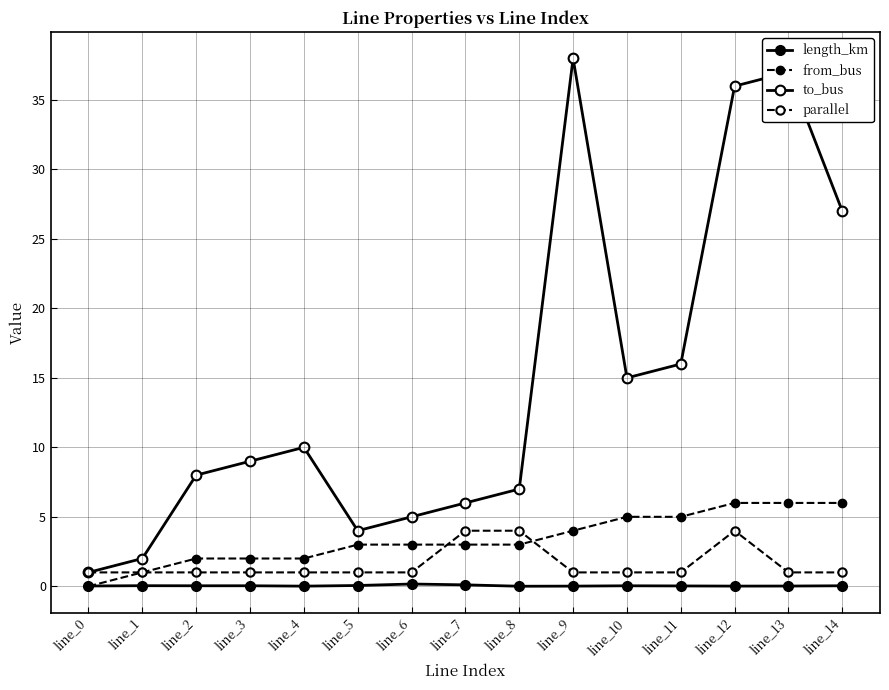

What is the difference between the highest and lowest values at line_9?

38.0